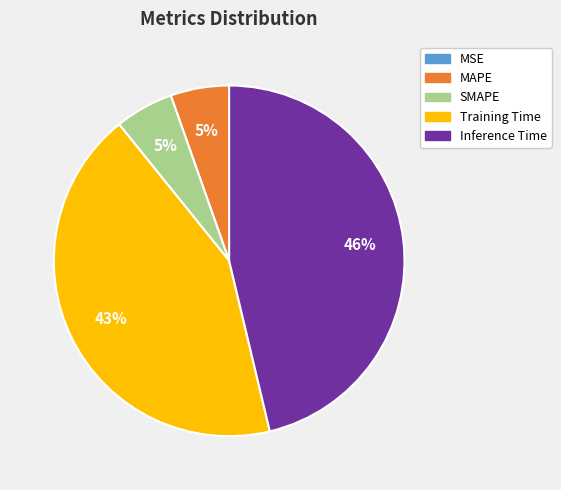

Is it true that MAPE is 5% of the pie?

True